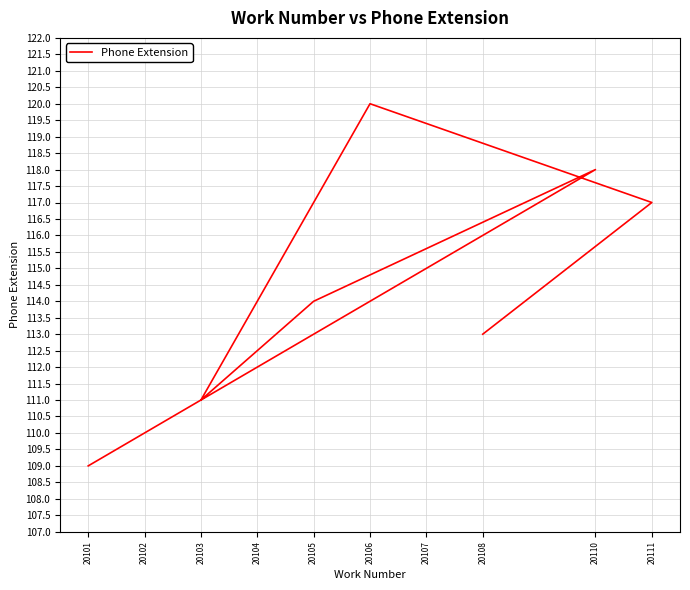

What is the label of the 6th point from the left?

20110